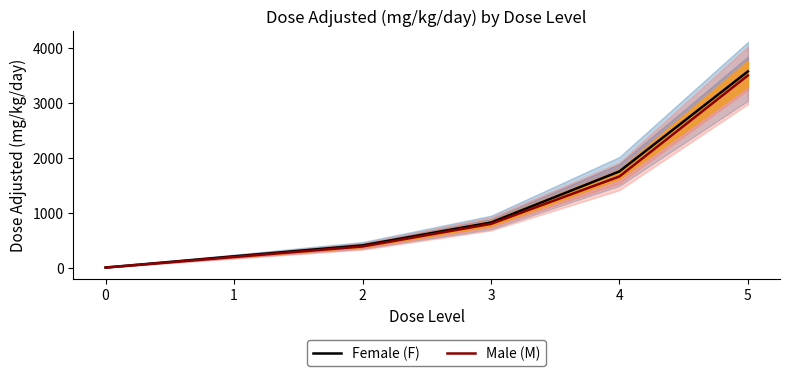

What is the greatest value displayed?

3567